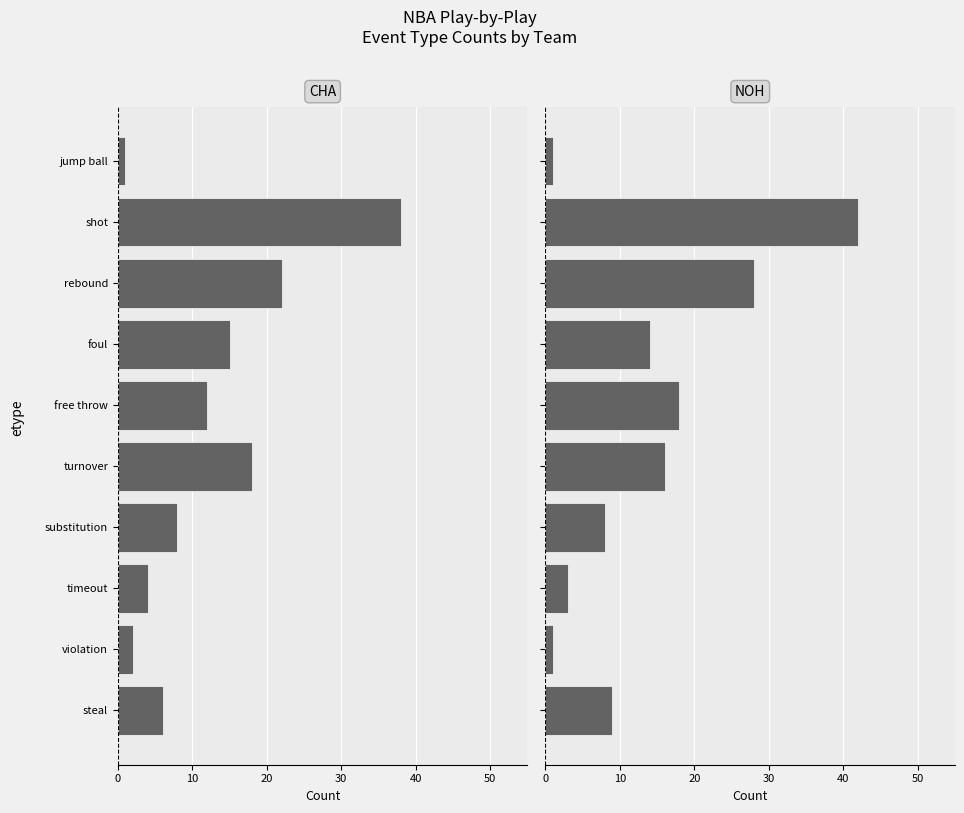

Reading left to right, list all the values displayed in this chart.

CHA: 1	38	22	15	12	18	8	4	2	6
NOH: 1	42	28	14	18	16	8	3	1	9